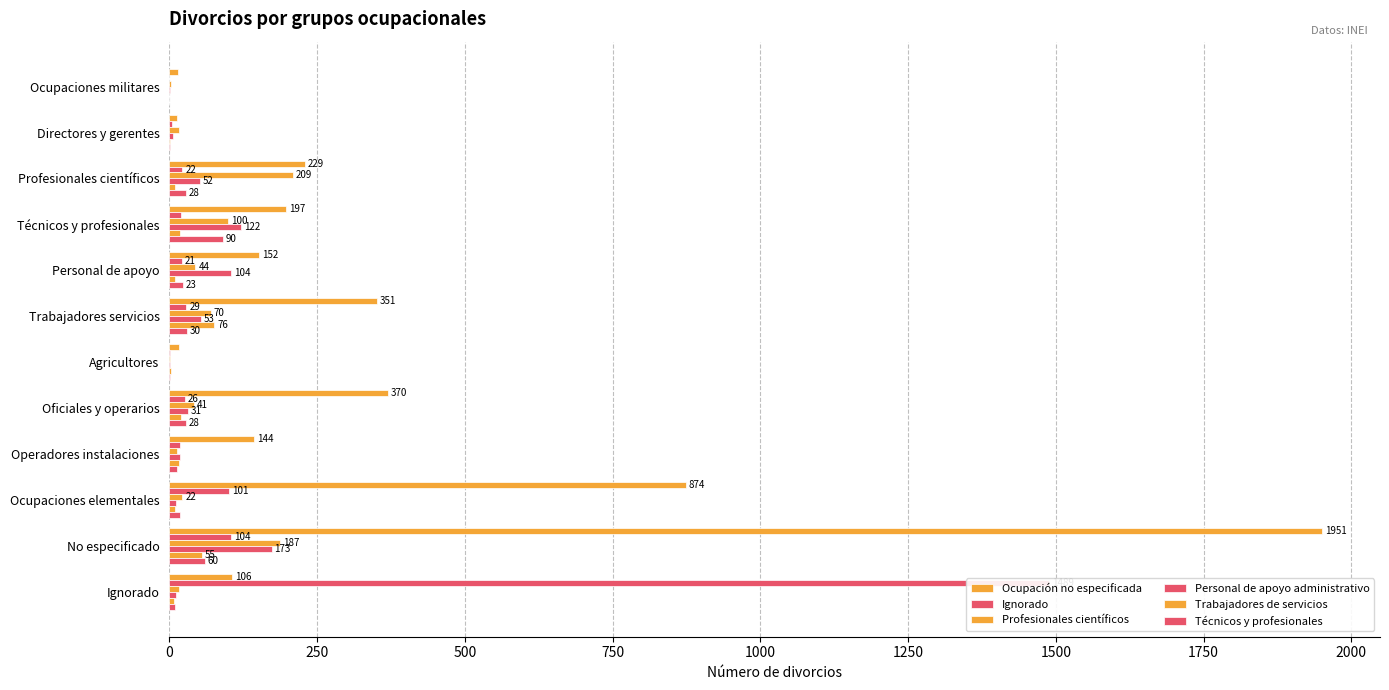

What are all the series names shown in the legend?

Ocupación no especificada, Ignorado, Profesionales científicos, Personal de apoyo administrativo, Trabajadores de servicios, Técnicos y profesionales